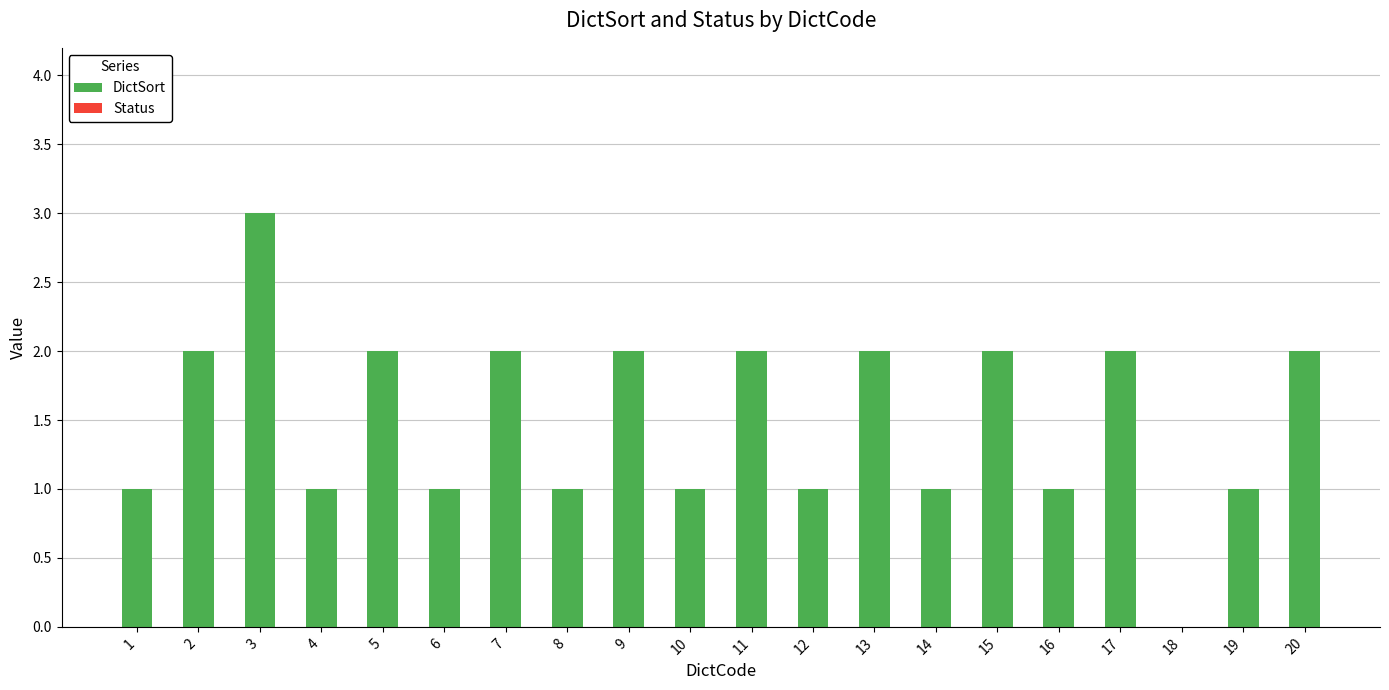

What is the sum of all values?

30